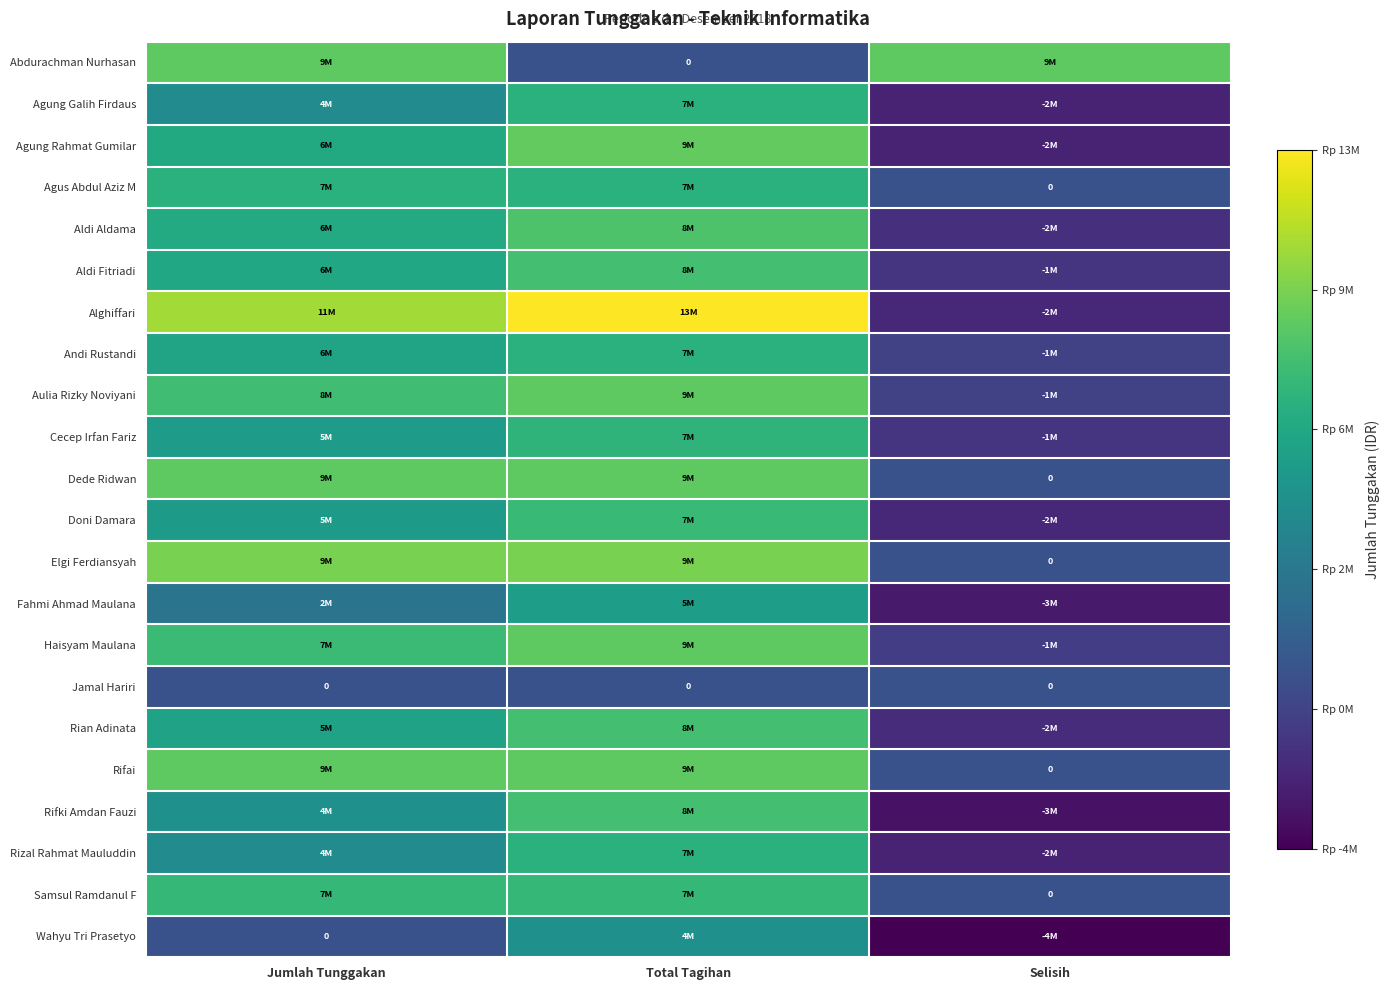

What is the difference between the Aldi Aldama values at Jumlah Tunggakan and Total Tagihan?

2000000